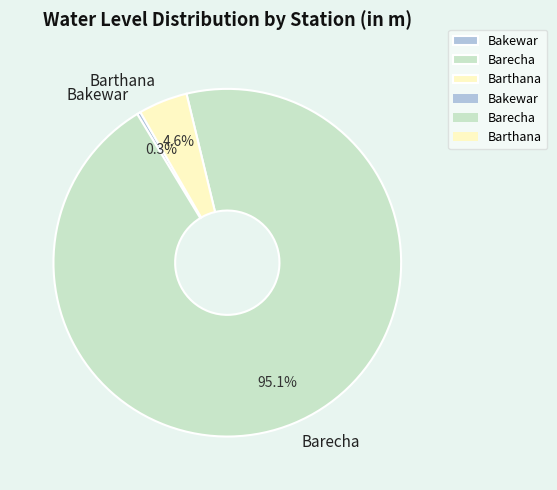

Does Barecha represent more than half of the total?

Yes